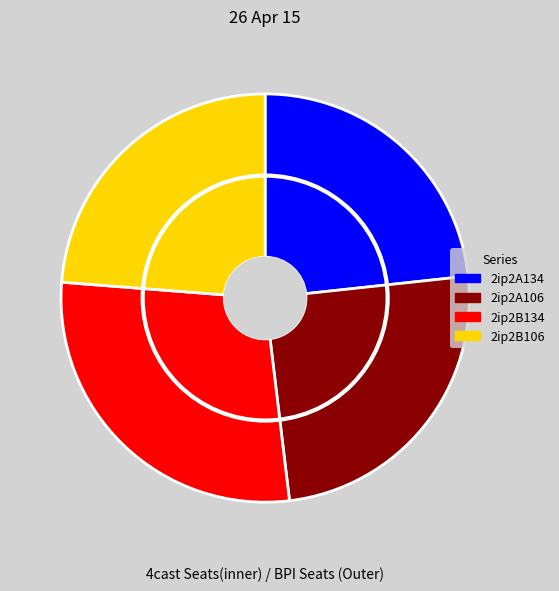

Rank the categories by value from highest to lowest.

2ip2B134, 2ip2A106, 2ip2B106, 2ip2A134